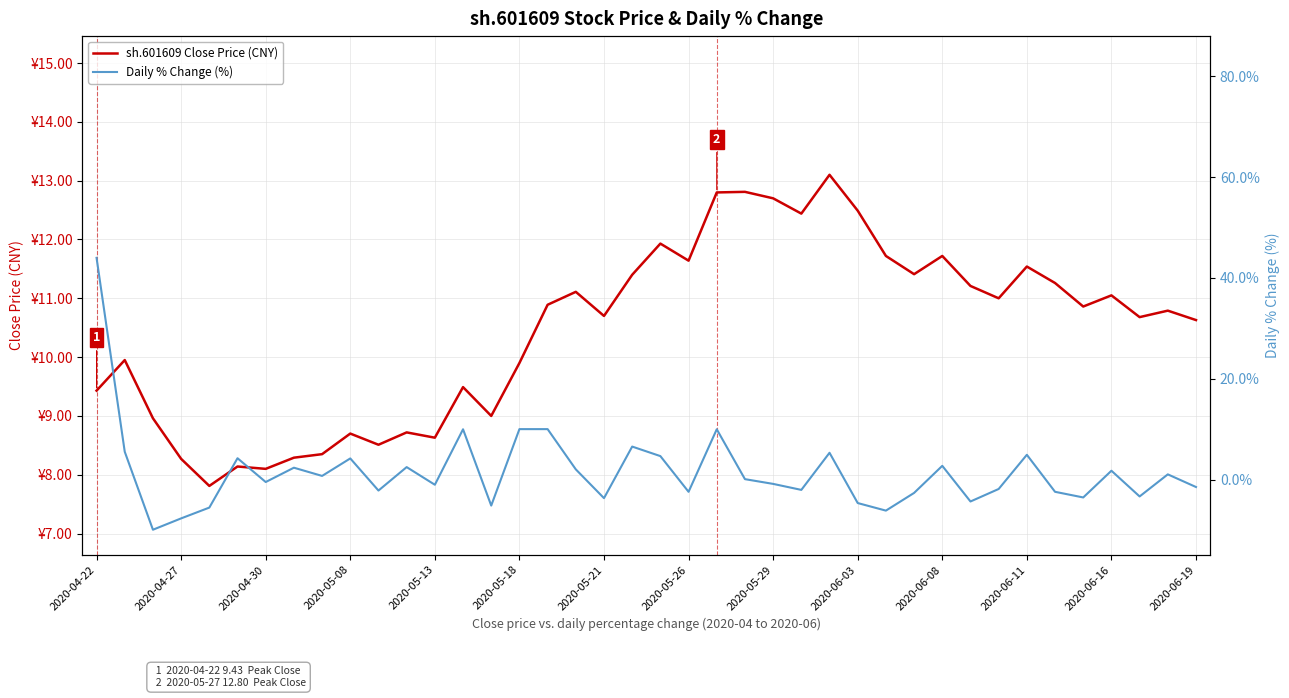

What is the difference between the second highest and minimum values in the Daily % Change (%) series?

19.9